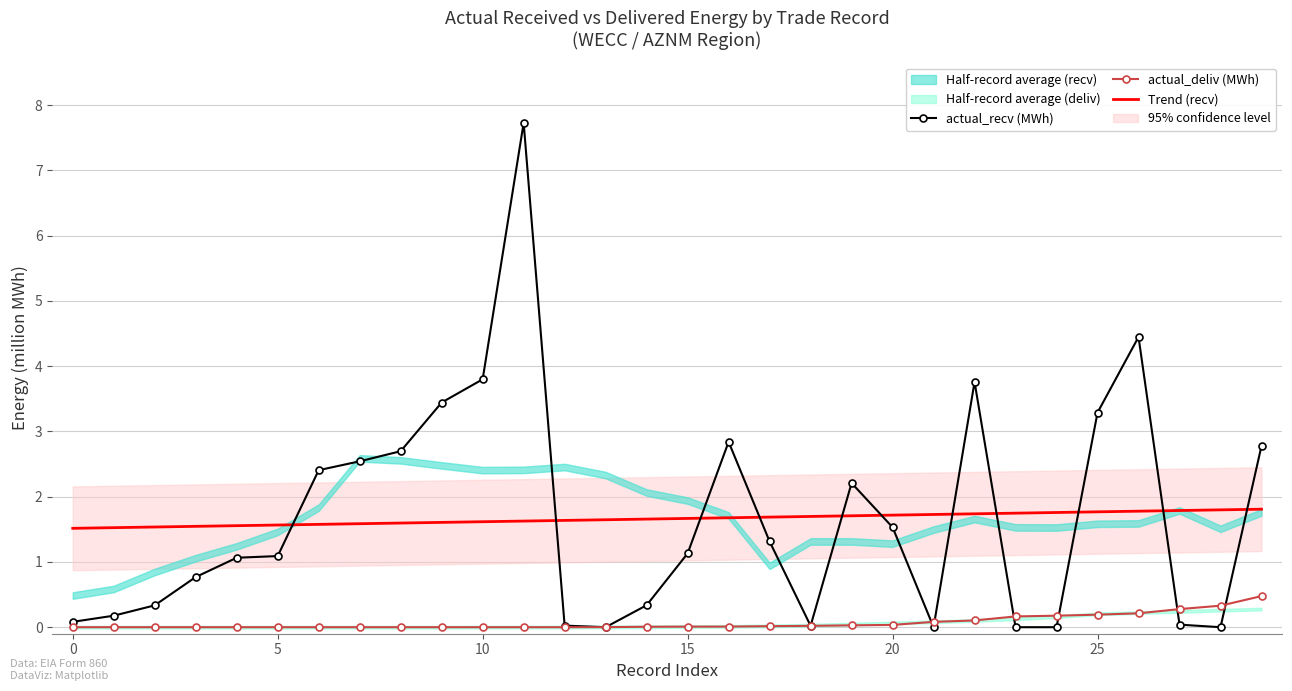

Is it true that actual_recv (MWh) equals 0.1 at 0?

True